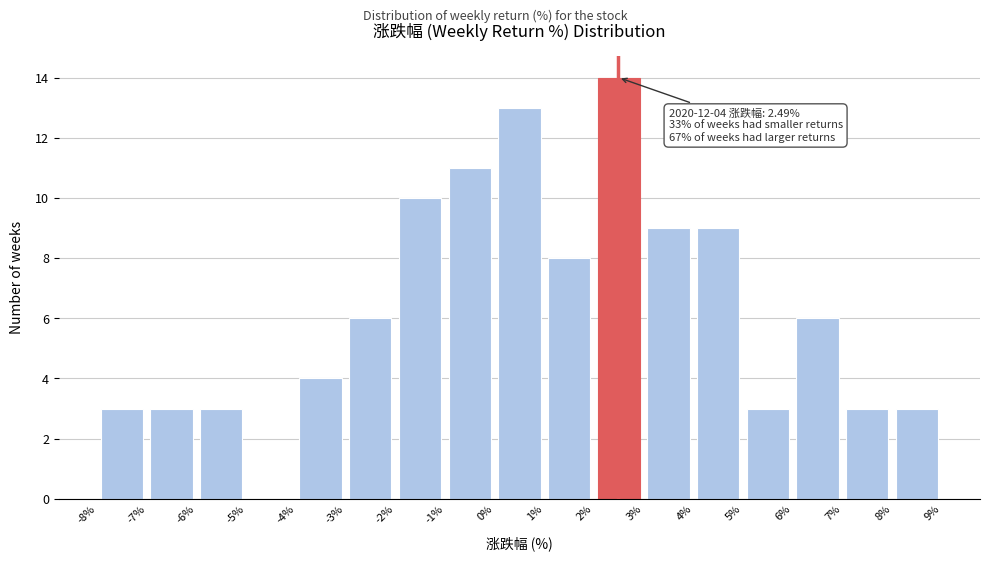

Which range on the x-axis has the tallest bar?

2% to 3%